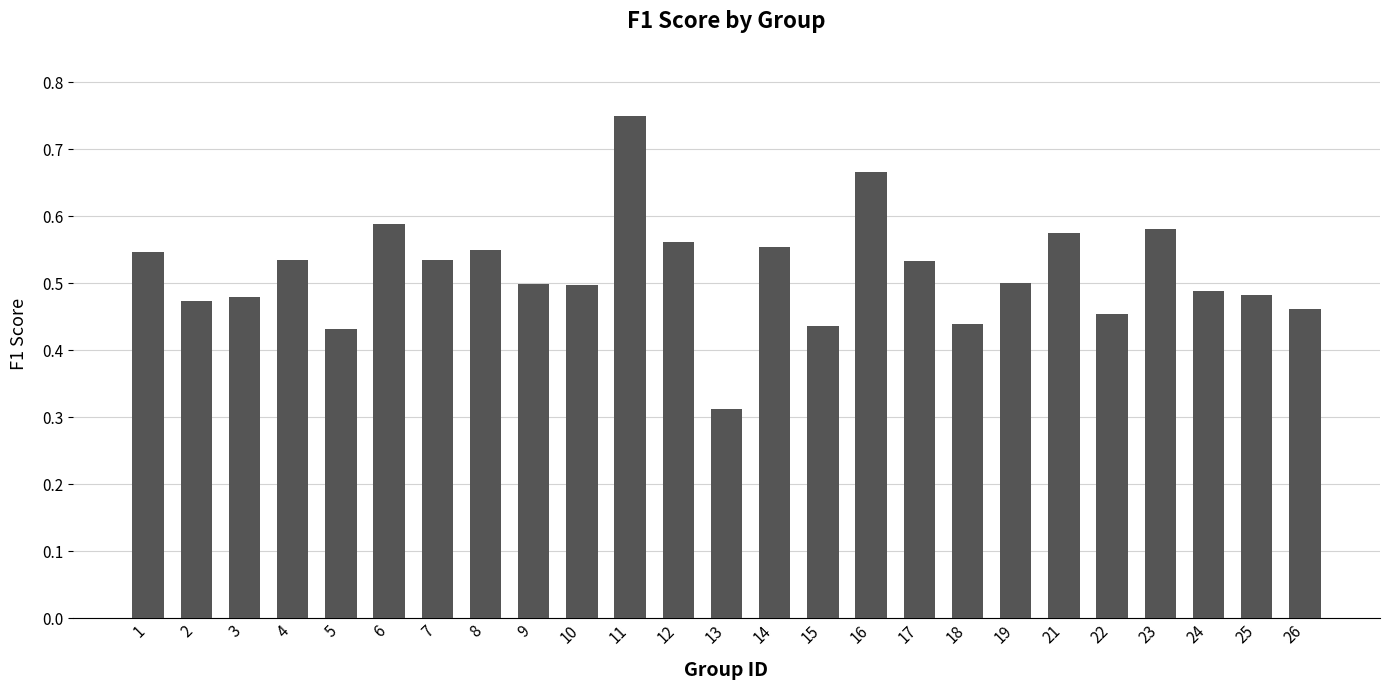

What is the sum of all values?

12.9